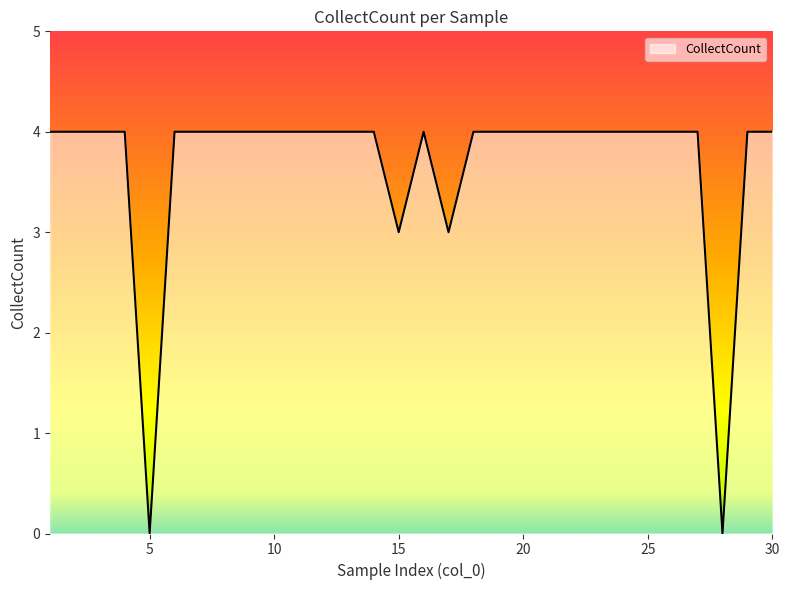

What is the difference between the maximum and second lowest values?

4